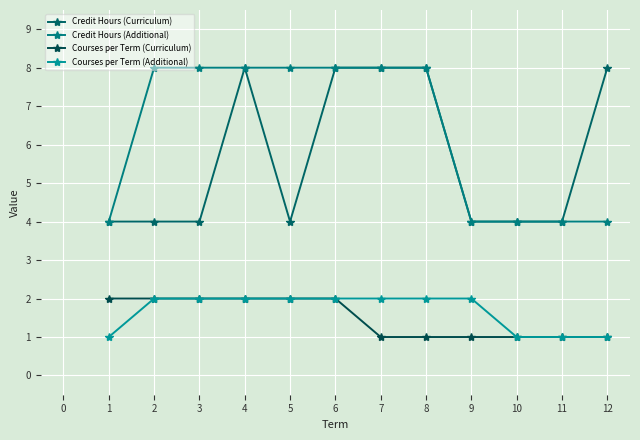

How many lines are shown in the chart?

4